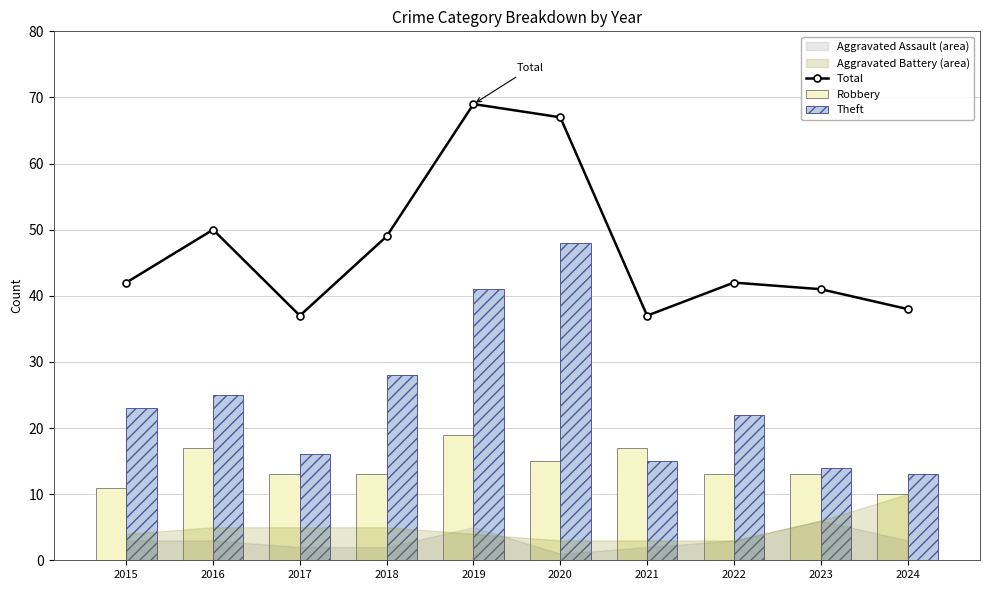

Reading left to right, extract all data points from this chart.

Total: 2015=42	2016=50	2017=37	2018=49	2019=69	2020=67	2021=37	2022=42	2023=41	2024=38
Robbery: 2015=11	2016=17	2017=13	2018=13	2019=19	2020=15	2021=17	2022=13	2023=13	2024=10
Theft: 2015=23	2016=25	2017=16	2018=28	2019=41	2020=48	2021=15	2022=22	2023=14	2024=13